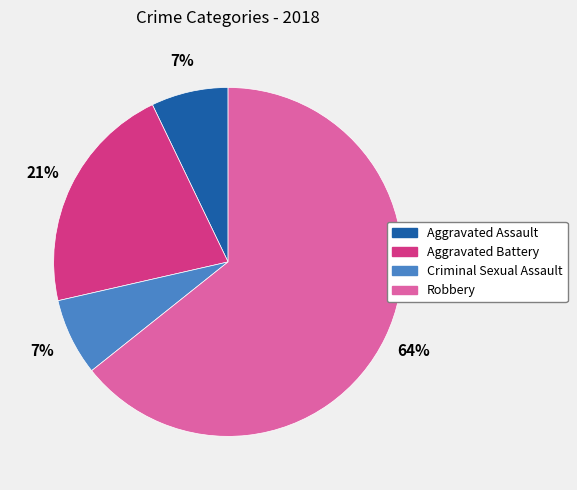

Does Robbery represent more than half of the total?

Yes